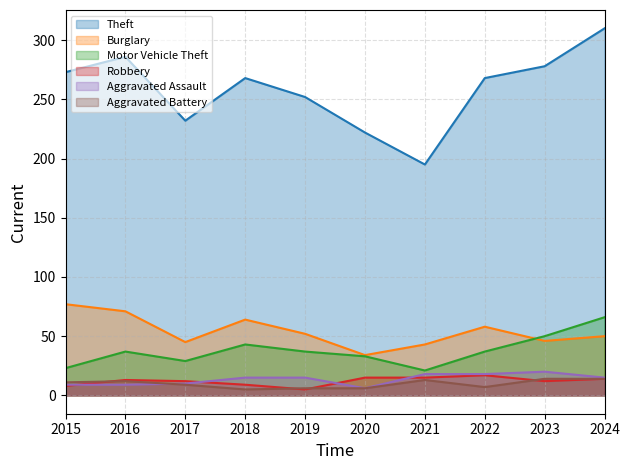

The value of Aggravated Battery at 2020 is 6. True or false?

True